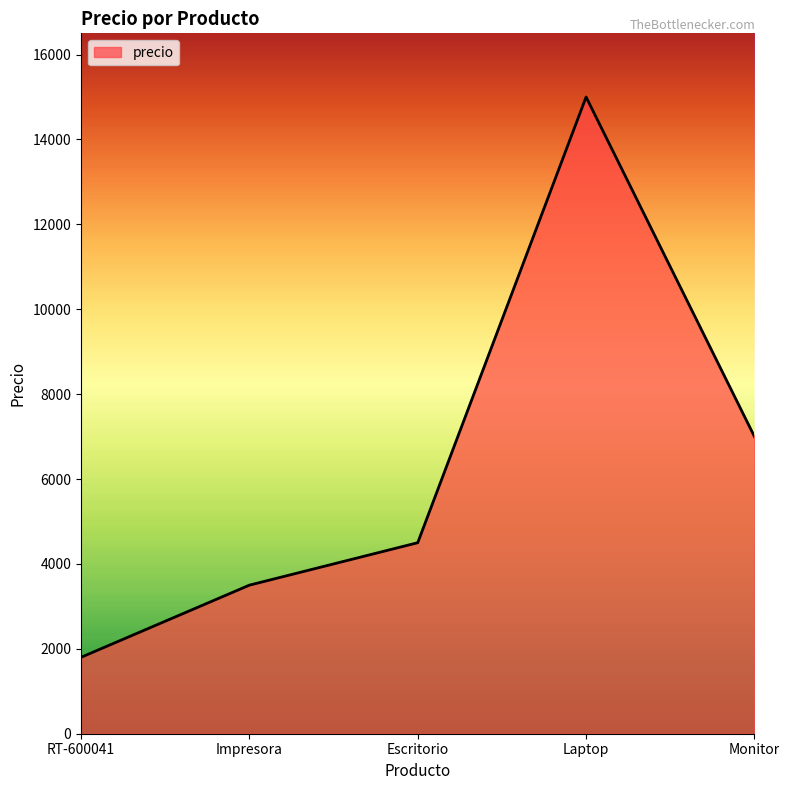

At which category does the chart reach its minimum across all series?

RT-600041